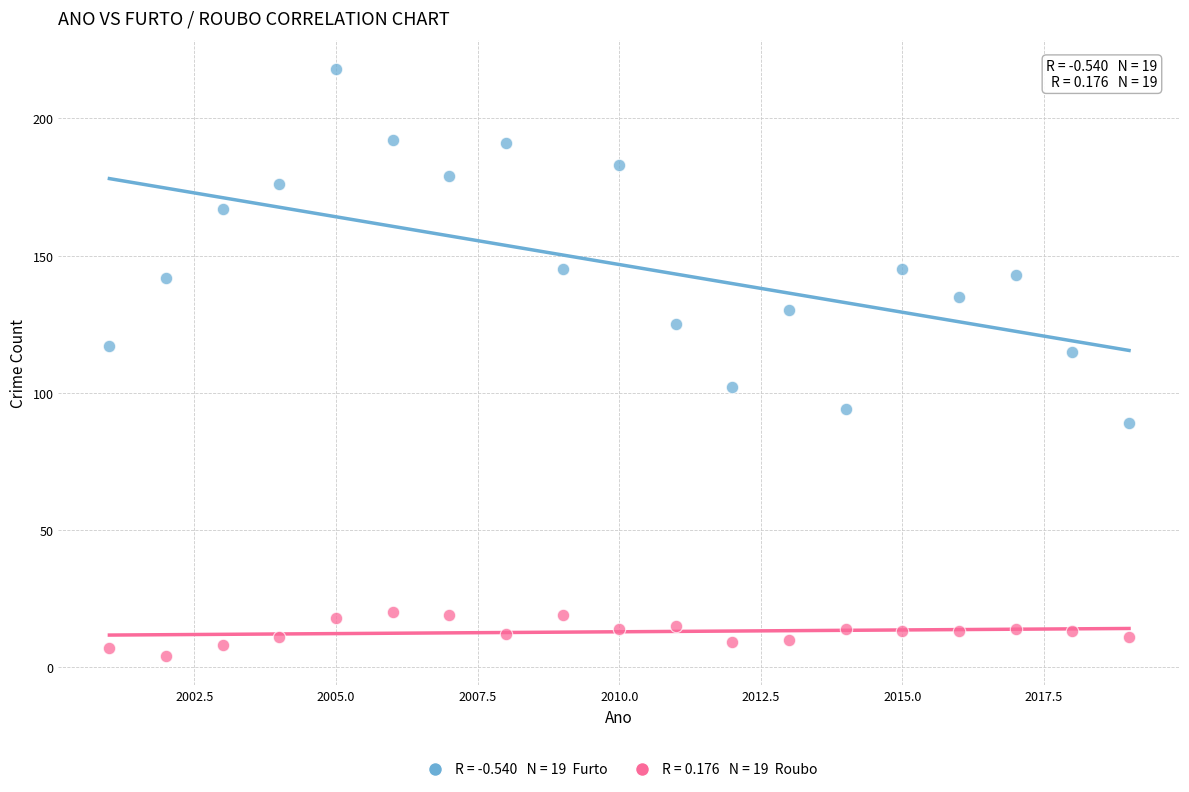

Across all data points, what is the range of Y values (max minus min)?

214